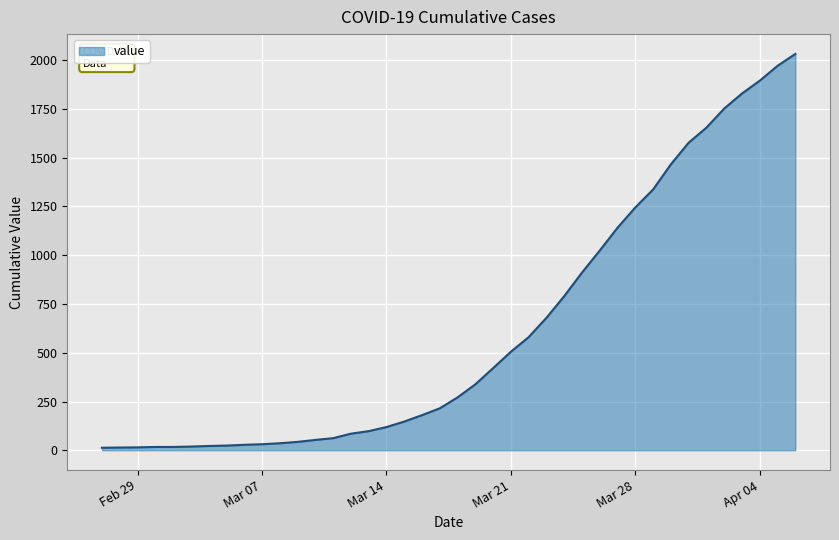

What is the greatest value displayed?

2032